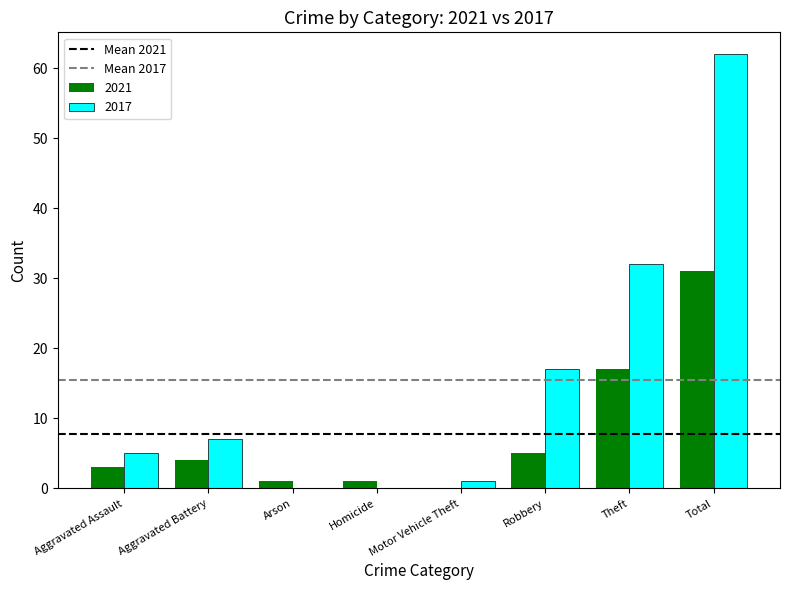

How many groups of bars are there?

8